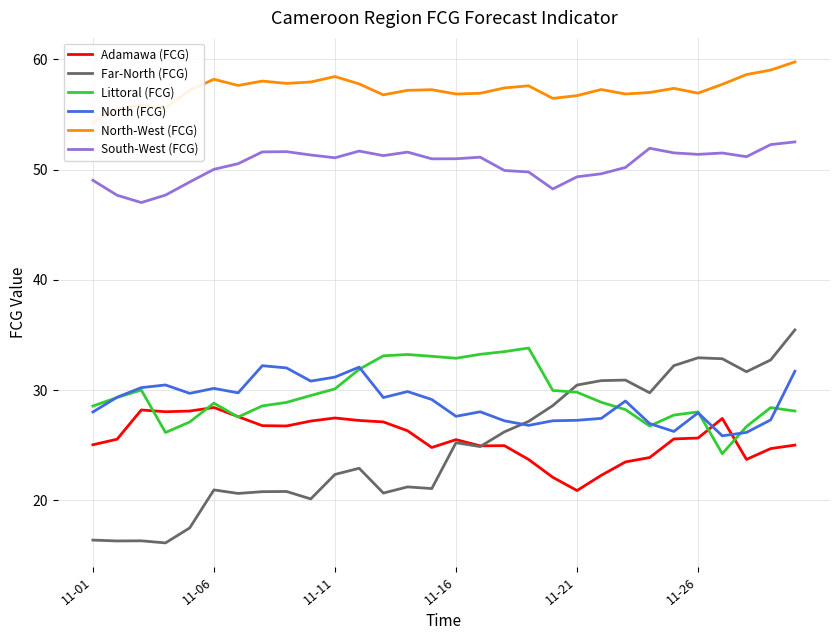

Which series changed the most between 24 and 28?

North-West (FCG)